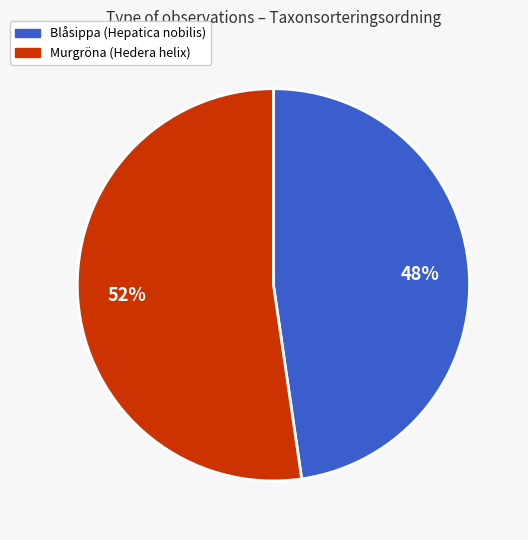

True or false: Murgröna (Hedera helix) accounts for 58% of the total.

False